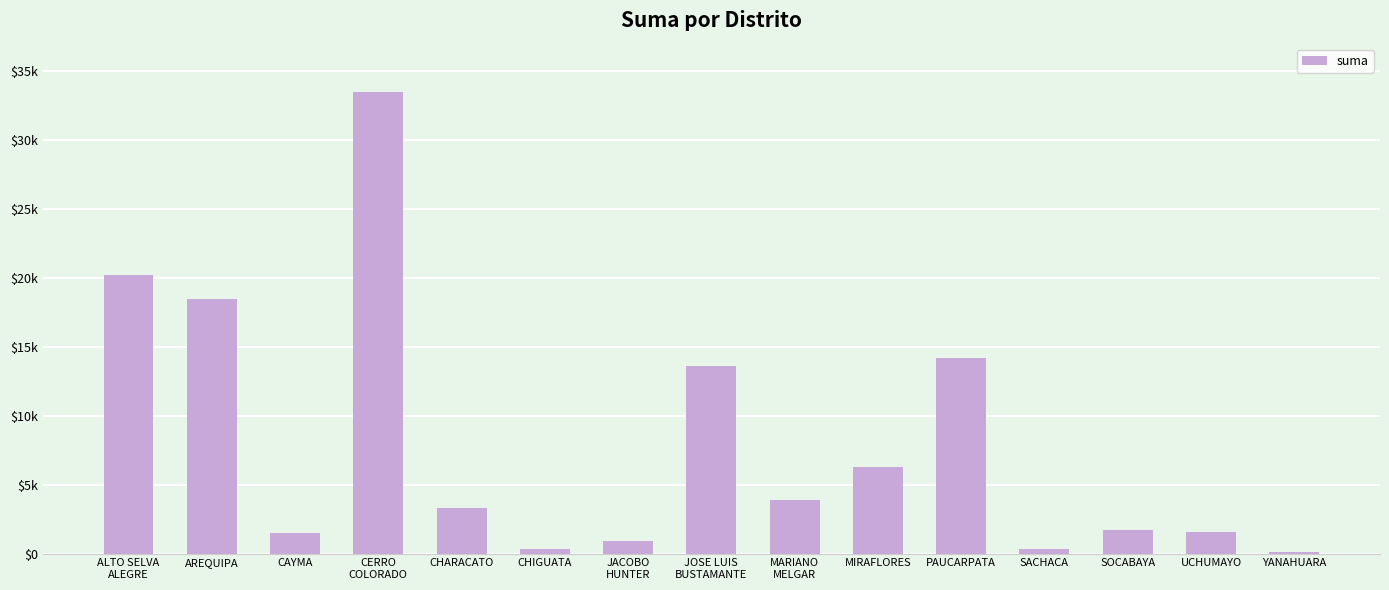

What is the sum of the values at CHIGUATA and JOSE LUIS
BUSTAMANTE?

13933.4